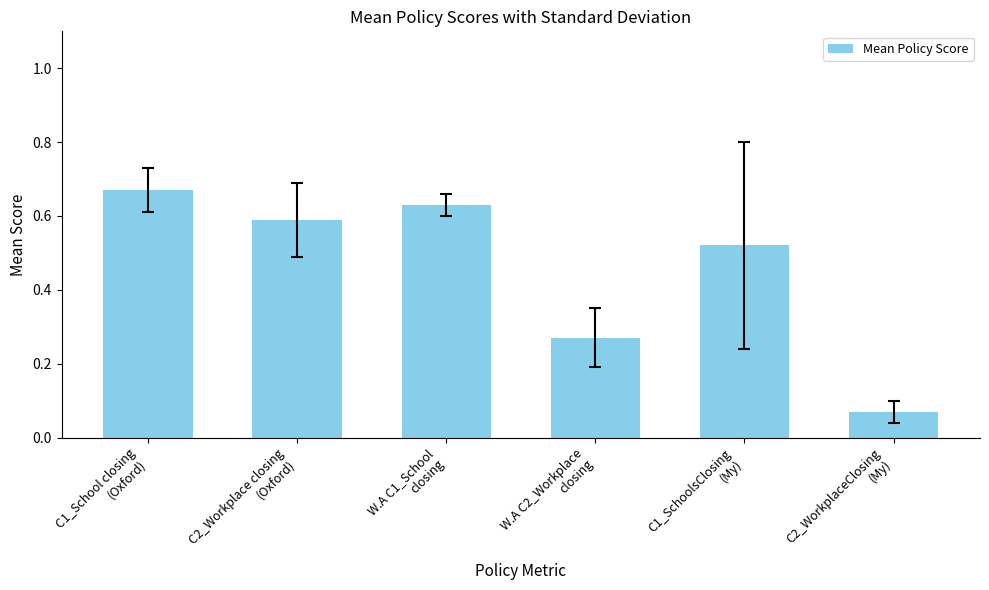

What is the label of the 6th bar from the right?

C1_School closing
(Oxford)